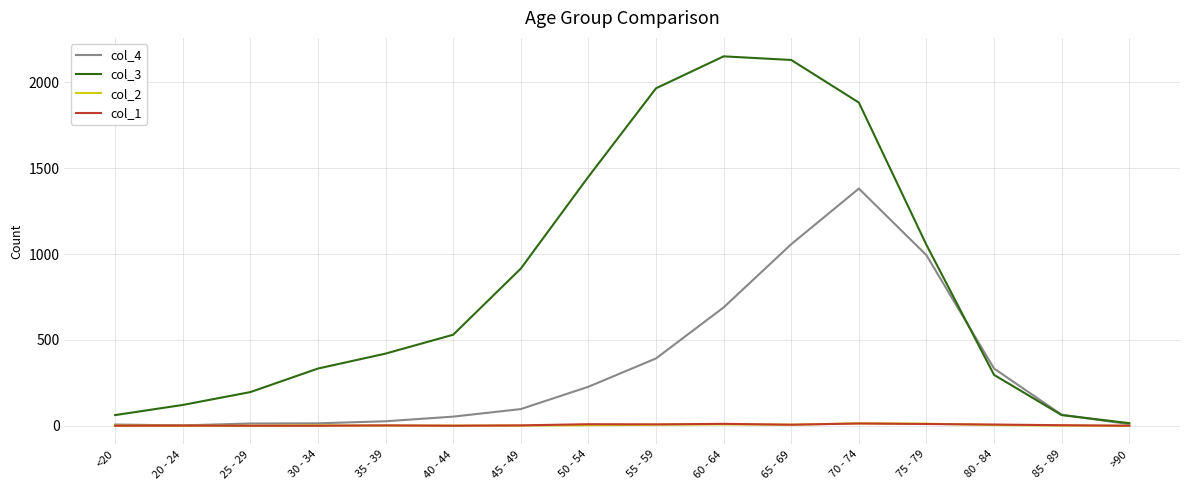

Is the value of col_3 at 65 - 69 greater than the value of col_1 at 85 - 89?

Yes